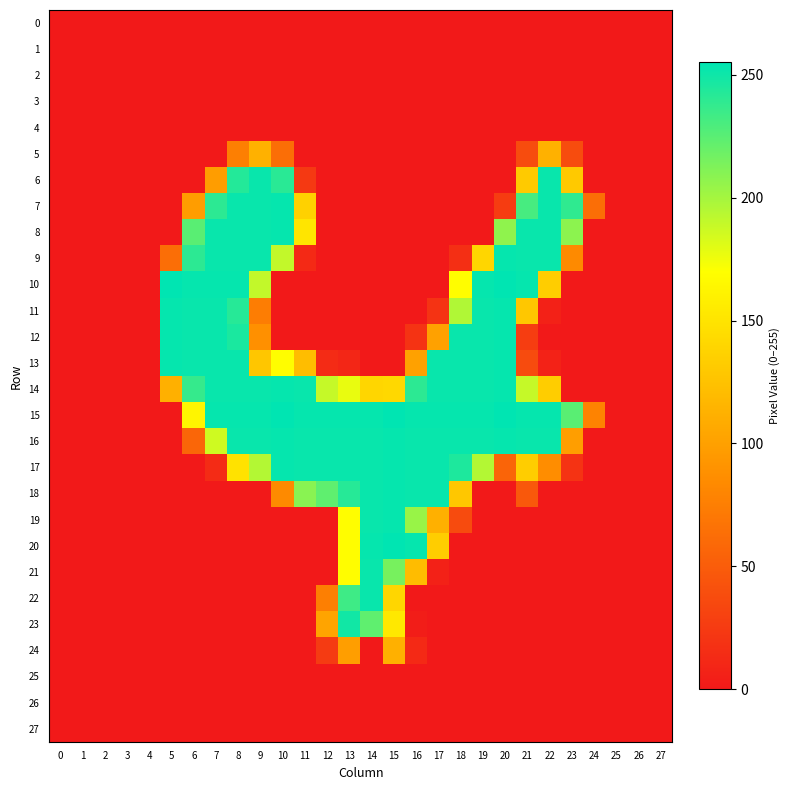

What is the greatest value displayed?

255